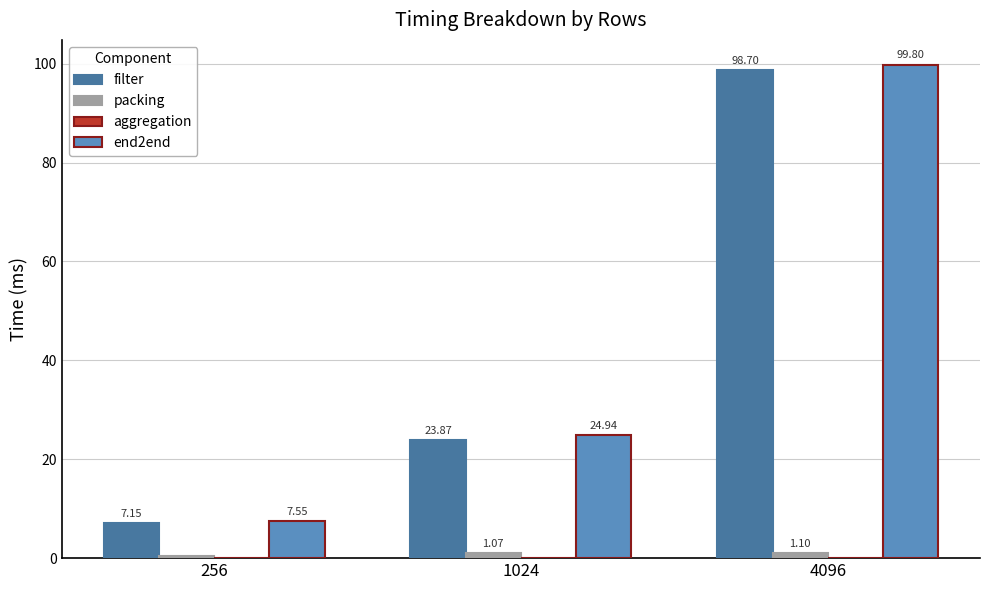

Between 1024 and 4096, which series saw the biggest shift?

end2end